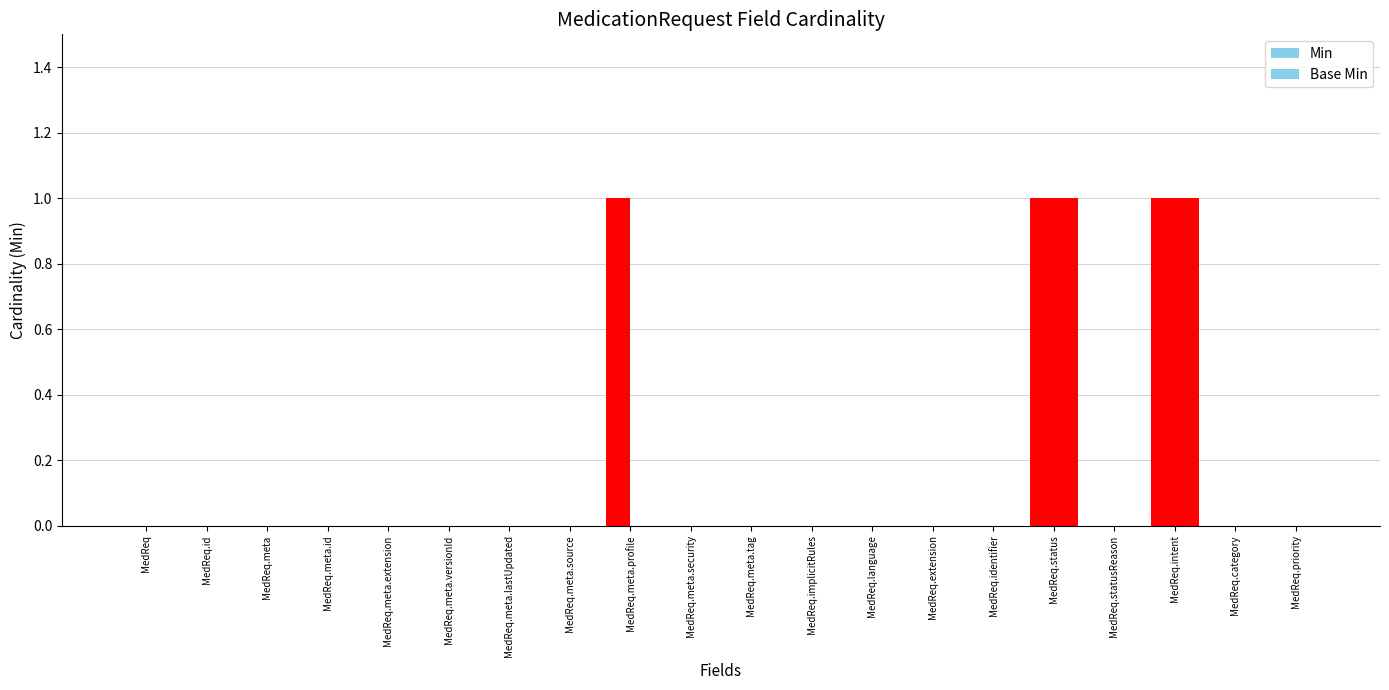

What is the sum of all Min values?

3